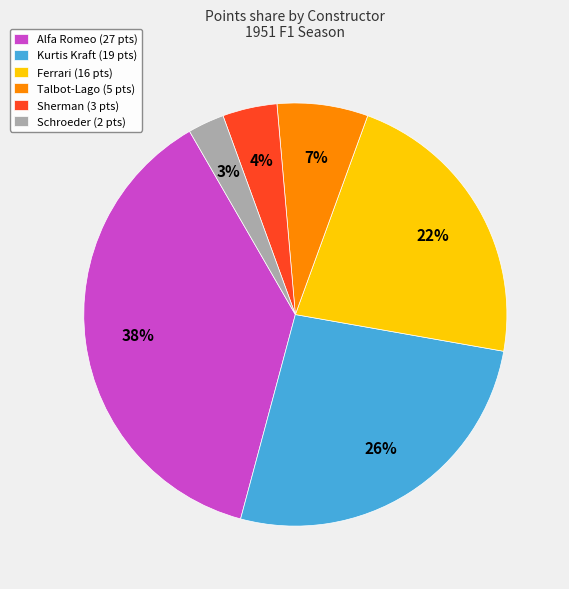

The Schroeder (2 pts) slice represents 3% of the pie. True or false?

True